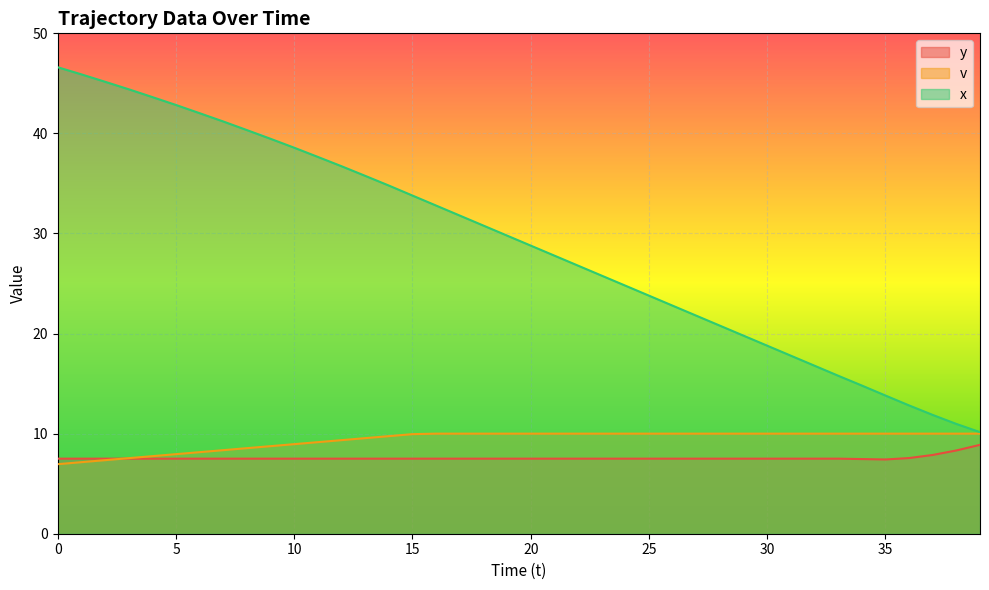

Which series has the largest total across all categories?

x